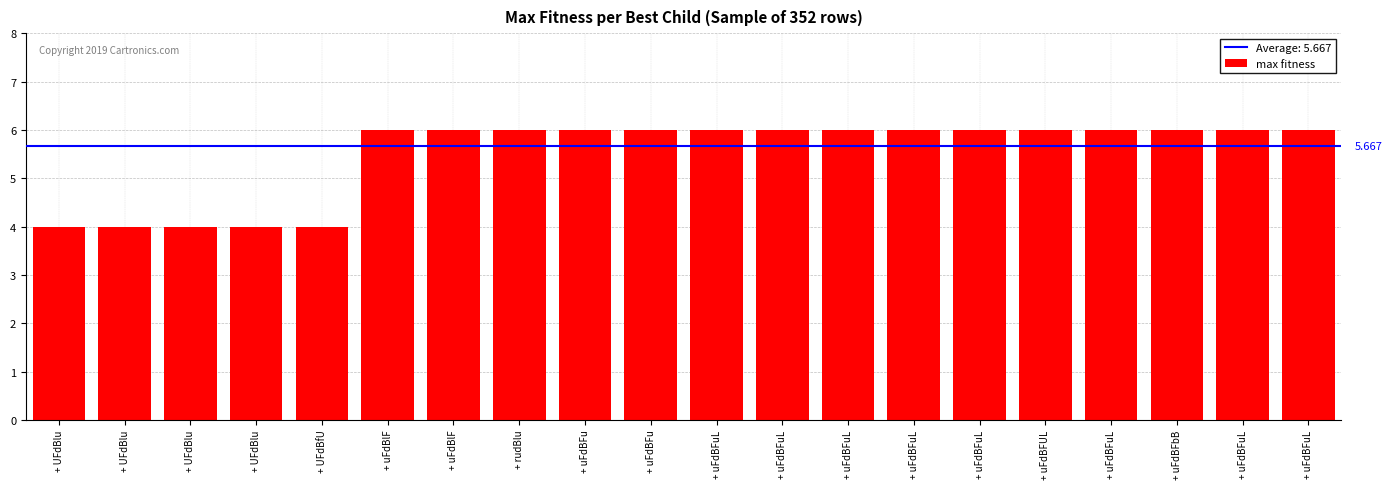

Are the bars horizontal?

No